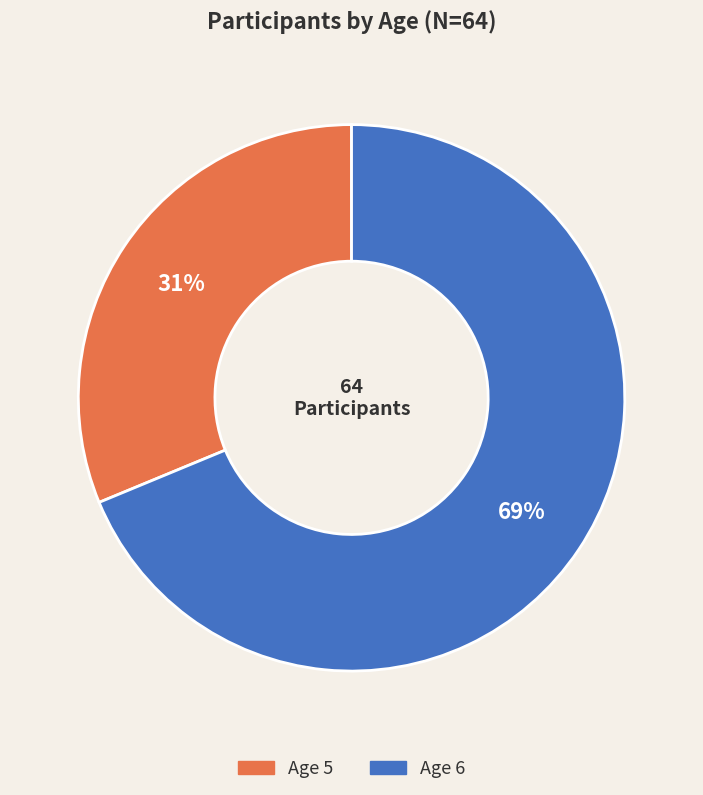

To the nearest percent, what is the average slice percentage?

50%